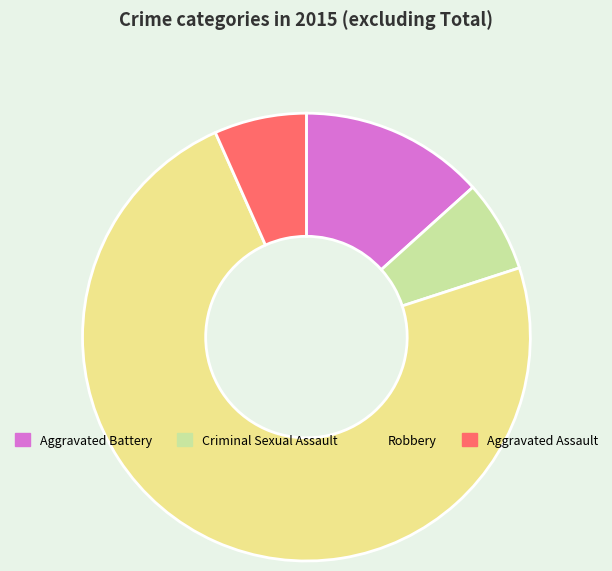

The Aggravated Assault slice represents 1% of the pie. True or false?

False